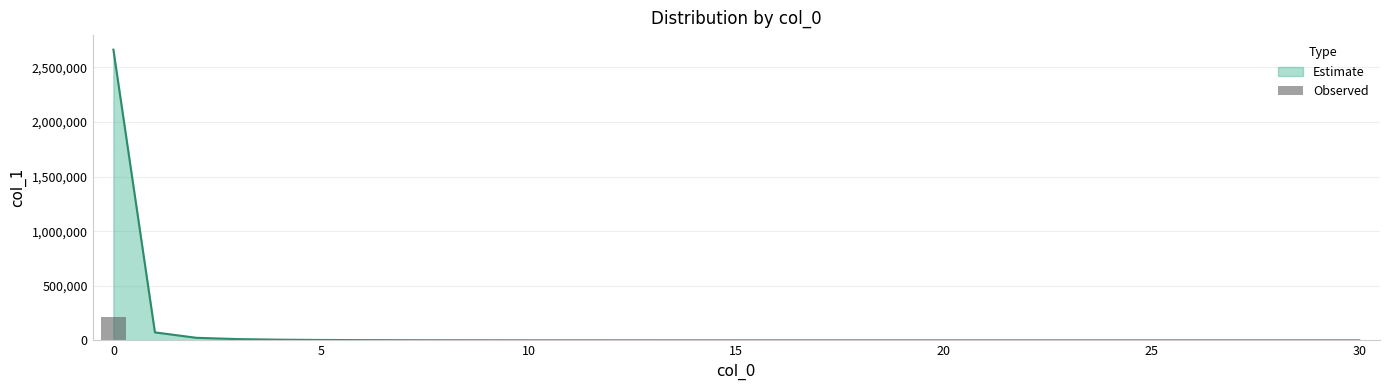

The Estimate series shows 2663433 at 0. True or false?

True